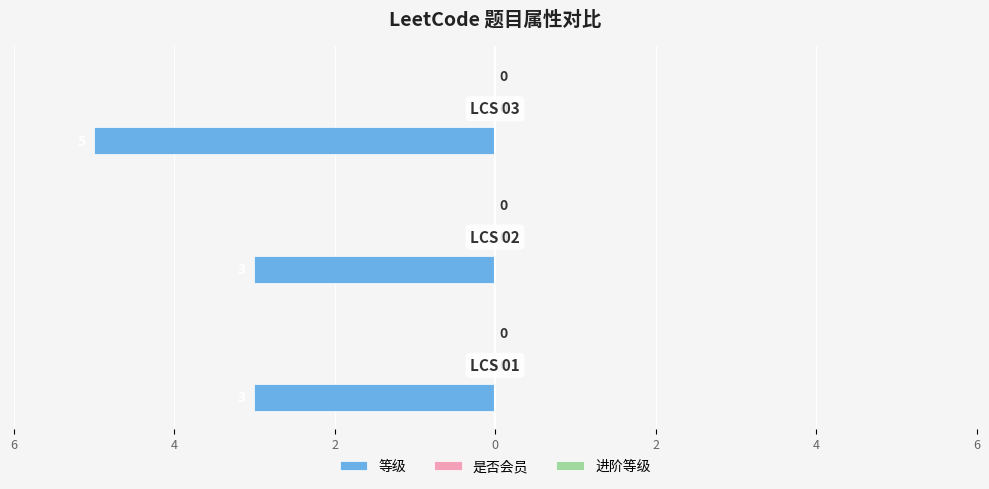

Are the bars grouped side by side (vs. stacked)?

No